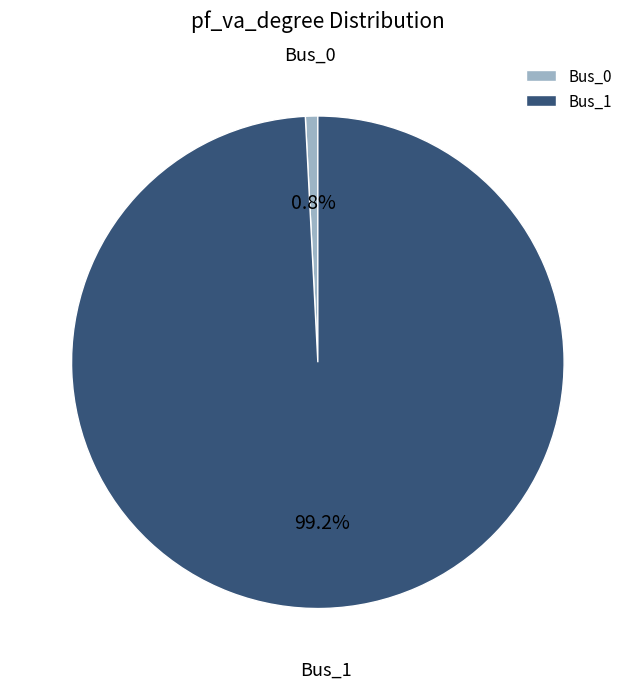

To the nearest percent, what is the difference between the largest and smallest slice percentages?

98%